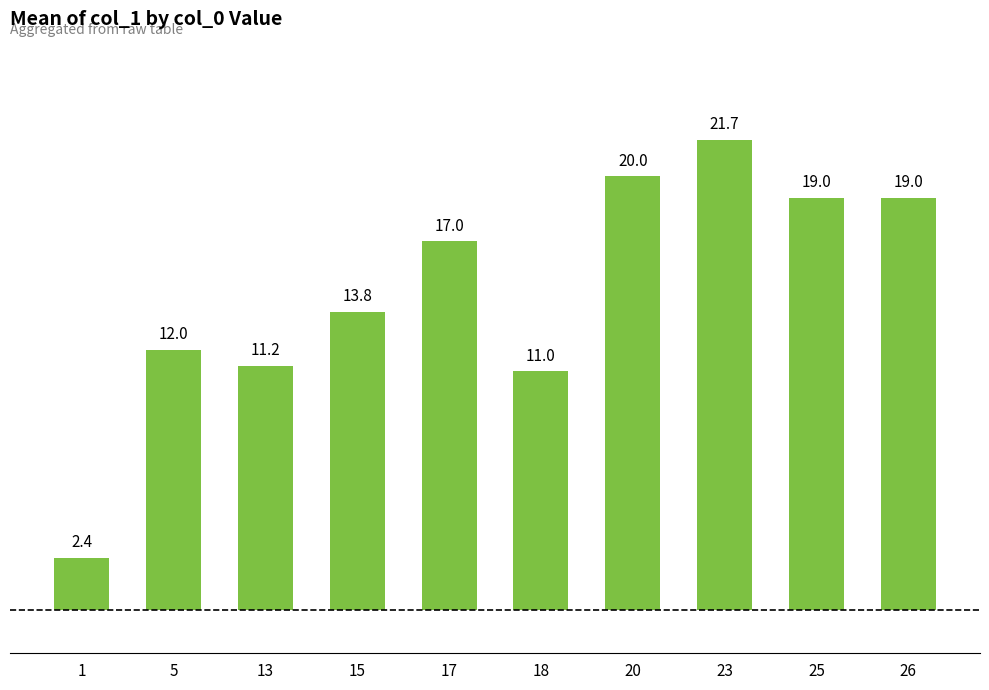

True or false: the data shows 13.8 at 15.

True